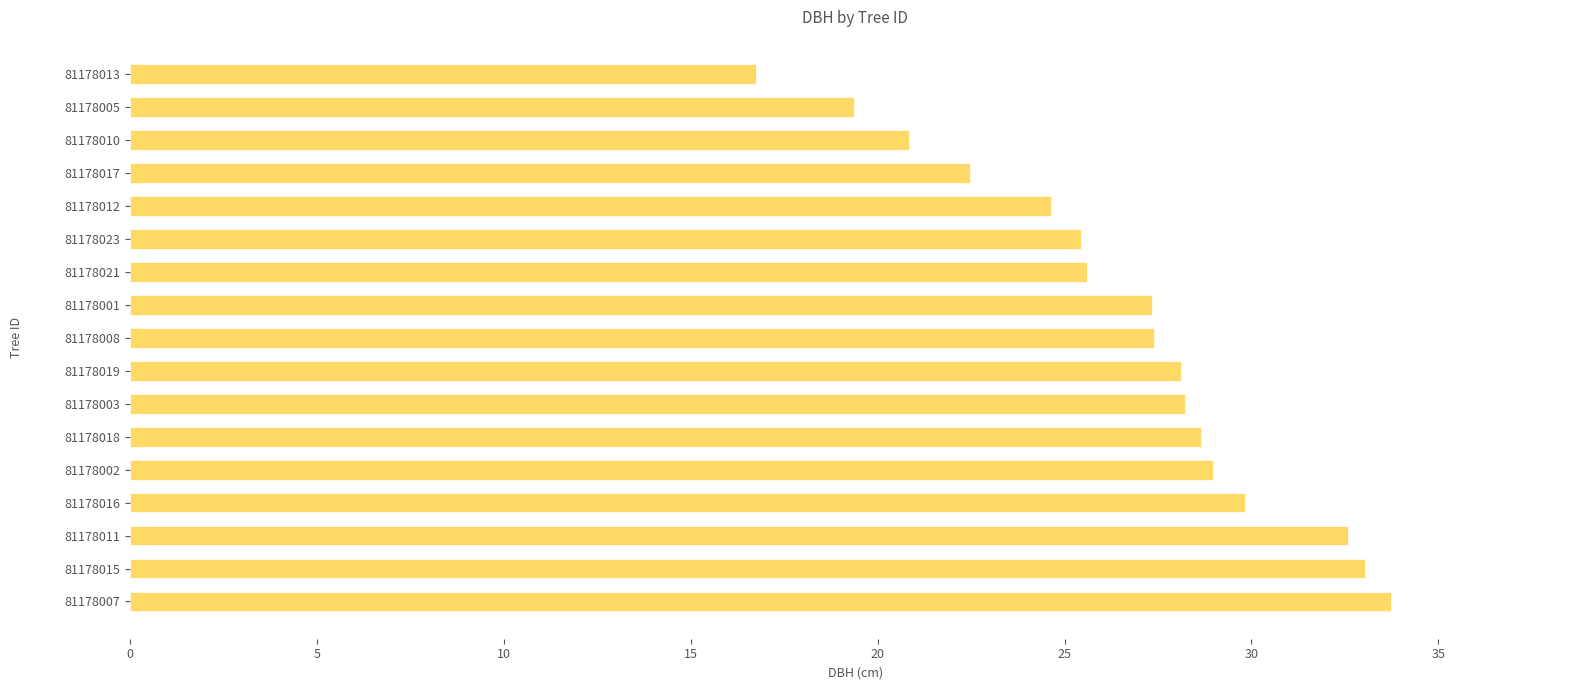

What is the average value?

26.6